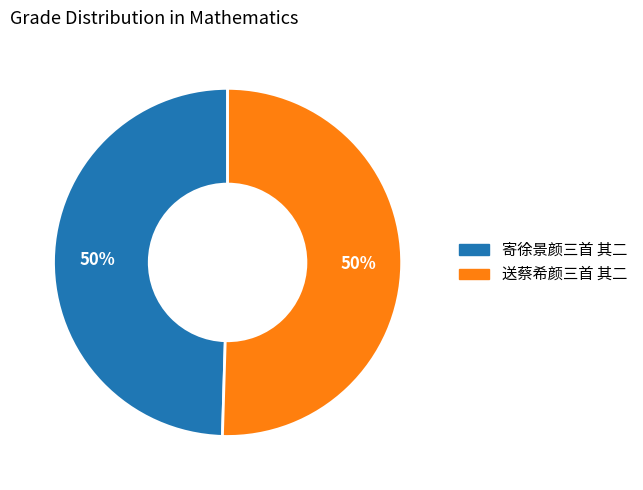

What percentage is the 送蔡希颜三首 其二 slice, to the nearest percent?

50%